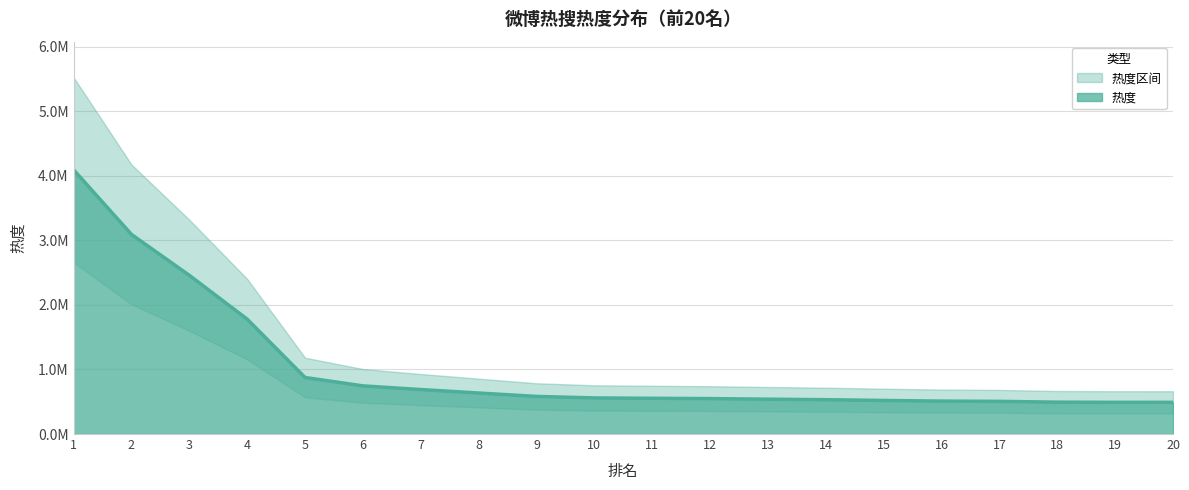

Rank the categories by value from lowest to highest.

20, 19, 18, 17, 16, 15, 14, 13, 12, 11, 10, 9, 8, 7, 6, 5, 4, 3, 2, 1